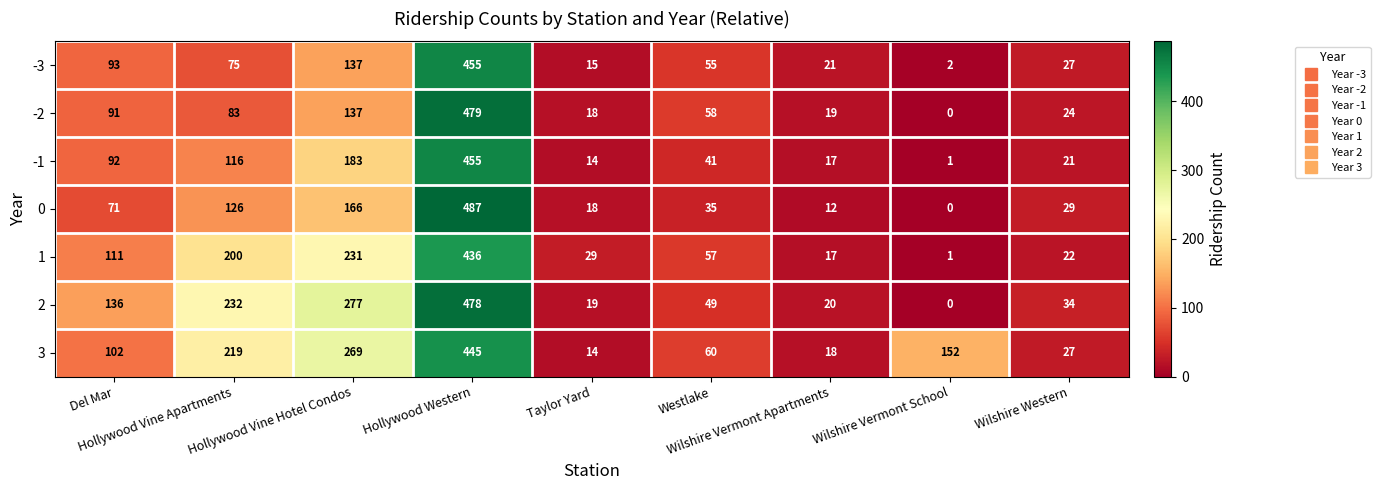

What is the greatest value displayed?

487